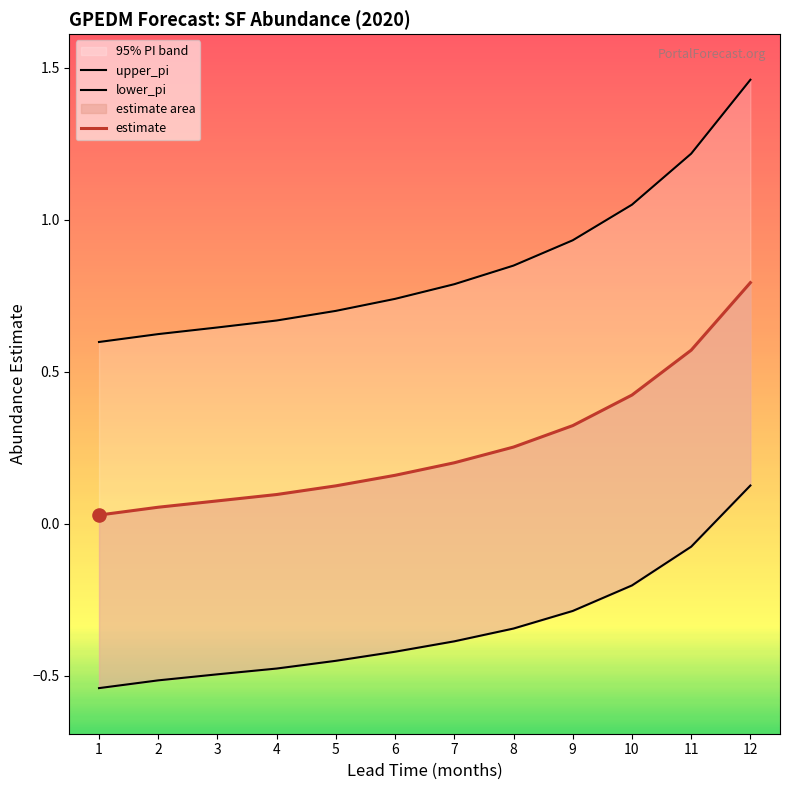

Which series reaches the minimum Y coordinate?

lower_pi